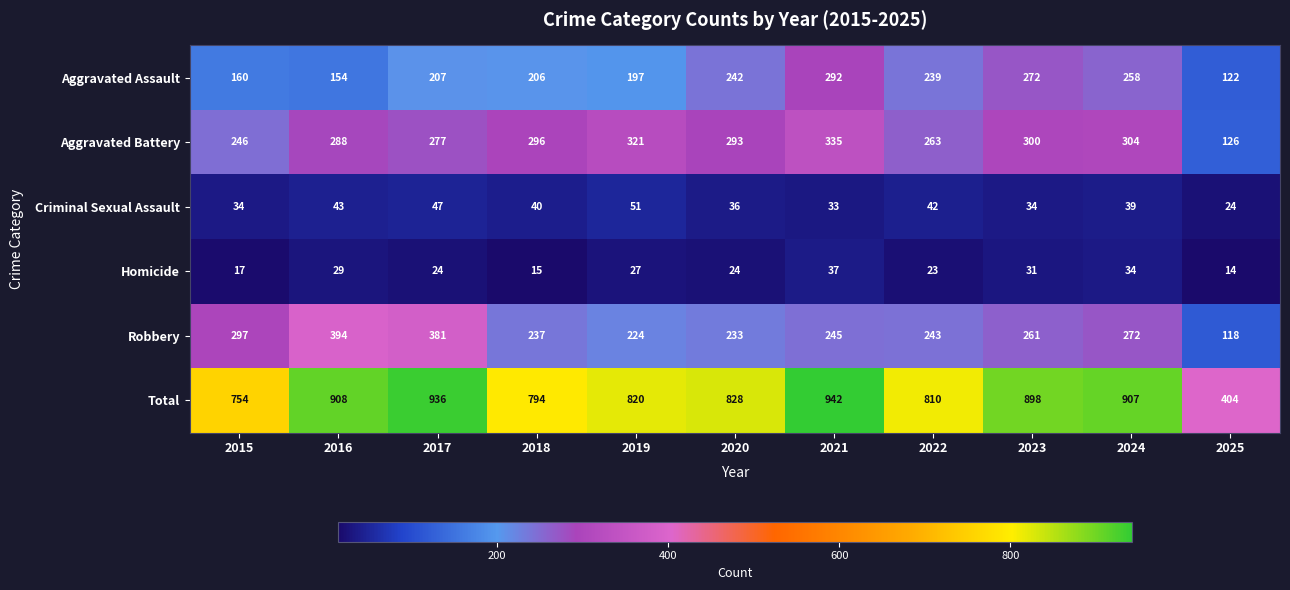

At how many categories does at least one series exceed 503?

10